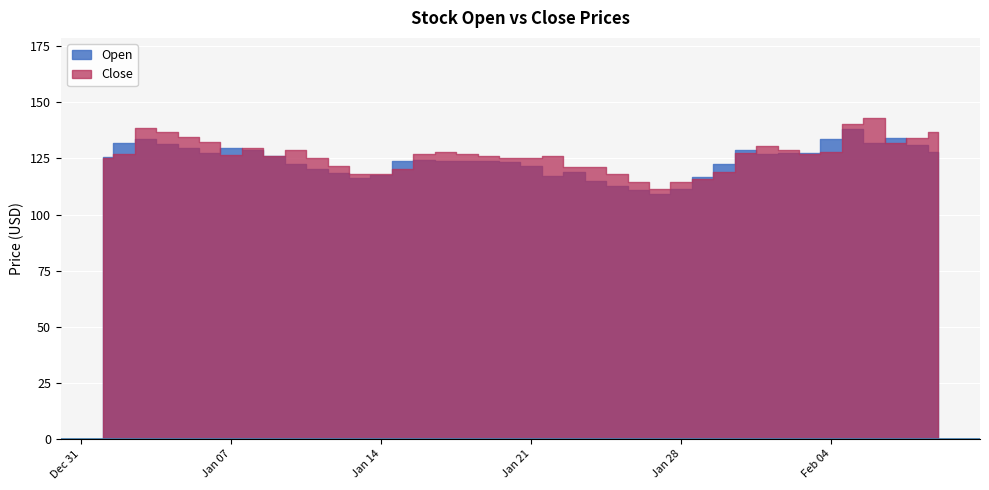

Which series has the largest range (max minus min)?

Close